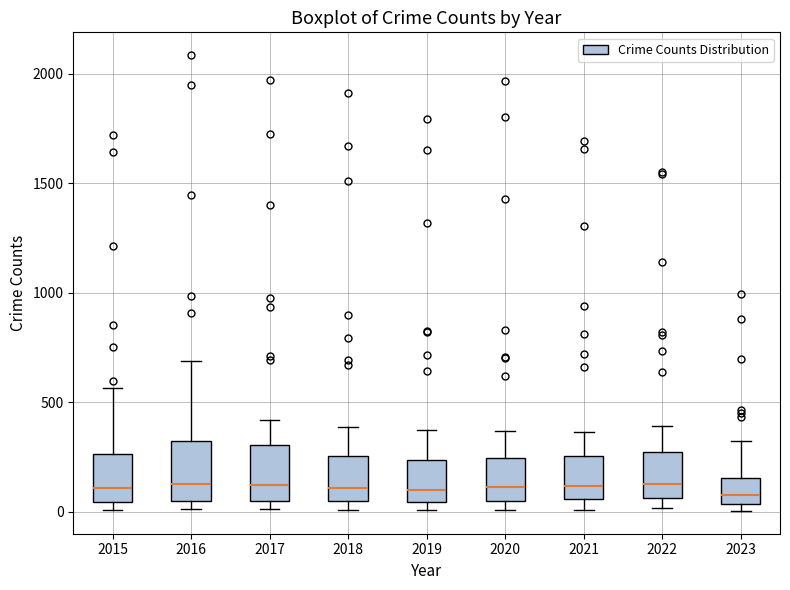

Reading left to right, read every box against the y-axis: the position of its median line, the range the box covers, and the ends of its whiskers. The values are not printed on the chart, so give them approximately, as read against the axis.

2015: median 100, box 50 to 250, whiskers 0 to 550
2016: median 150, box 50 to 300, whiskers 0 to 700
2017: median 100, box 50 to 300, whiskers 0 to 400
2018: median 100, box 50 to 250, whiskers 0 to 400
2019: median 100, box 50 to 250, whiskers 0 to 400
2020: median 100, box 50 to 250, whiskers 0 to 350
2021: median 100, box 50 to 250, whiskers 0 to 350
2022: median 100, box 50 to 250, whiskers 0 to 400
2023: median 100, box 50 to 150, whiskers 0 to 300